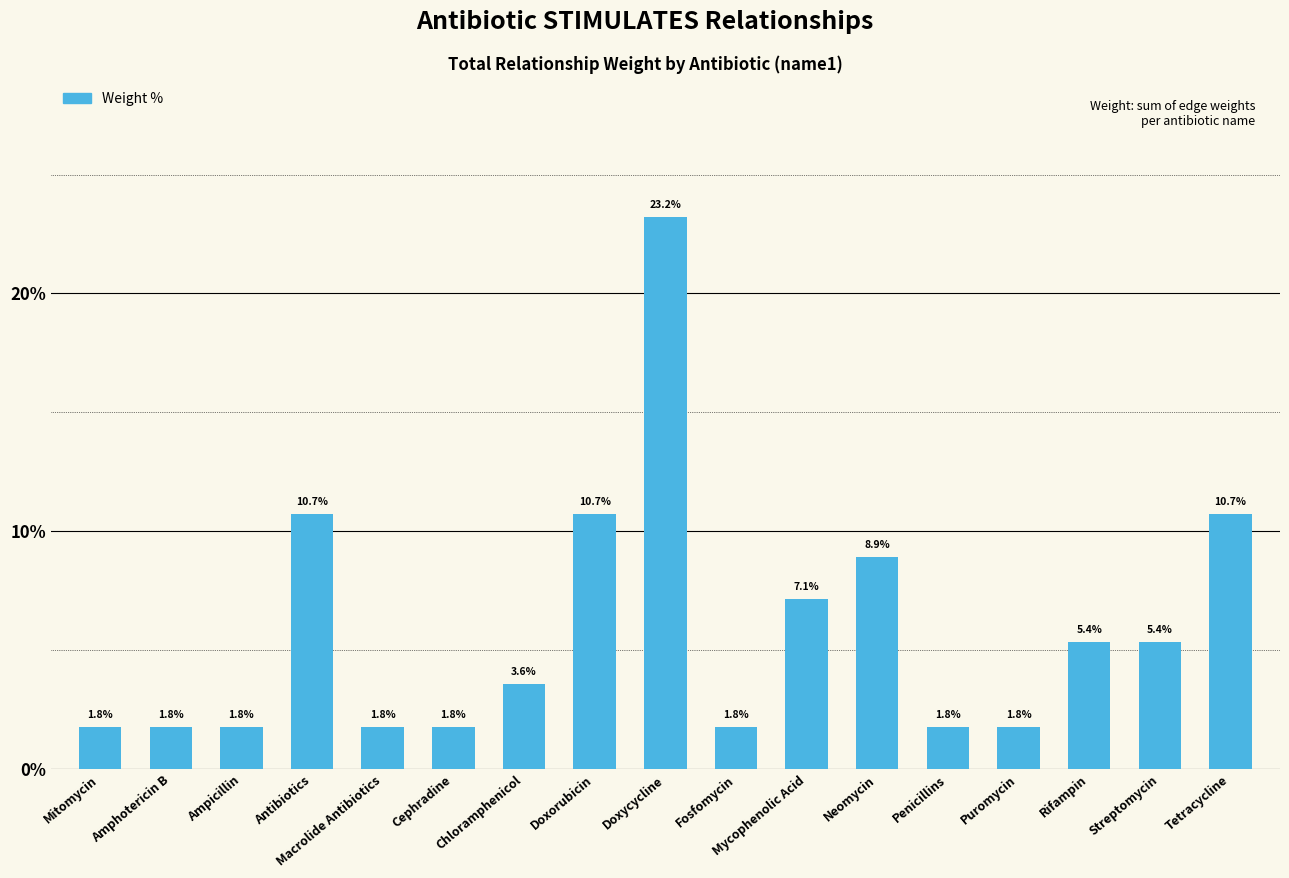

The value at Cephradine is 1.8. True or false?

True